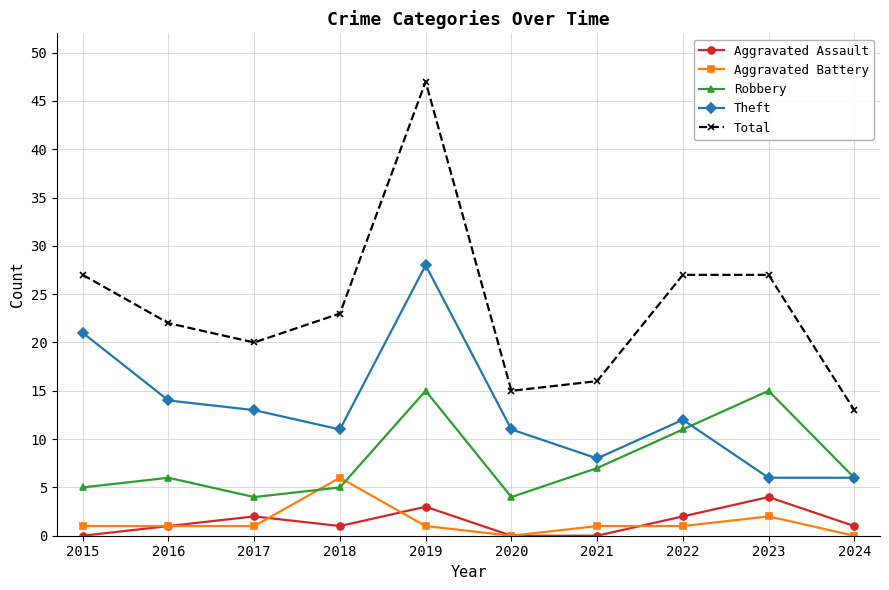

What is the value of the Robbery point at the 1st from the left?

5